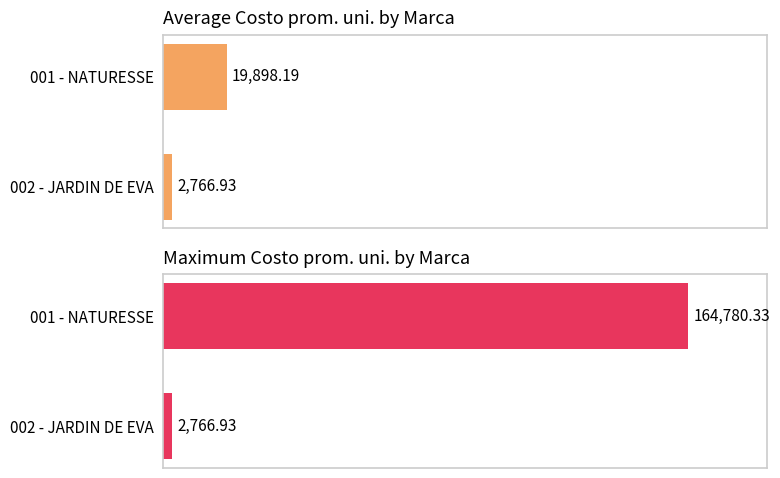

List the labels in order of Average Costo prom. uni. value, largest first.

001 - NATURESSE, 002 - JARDIN DE EVA